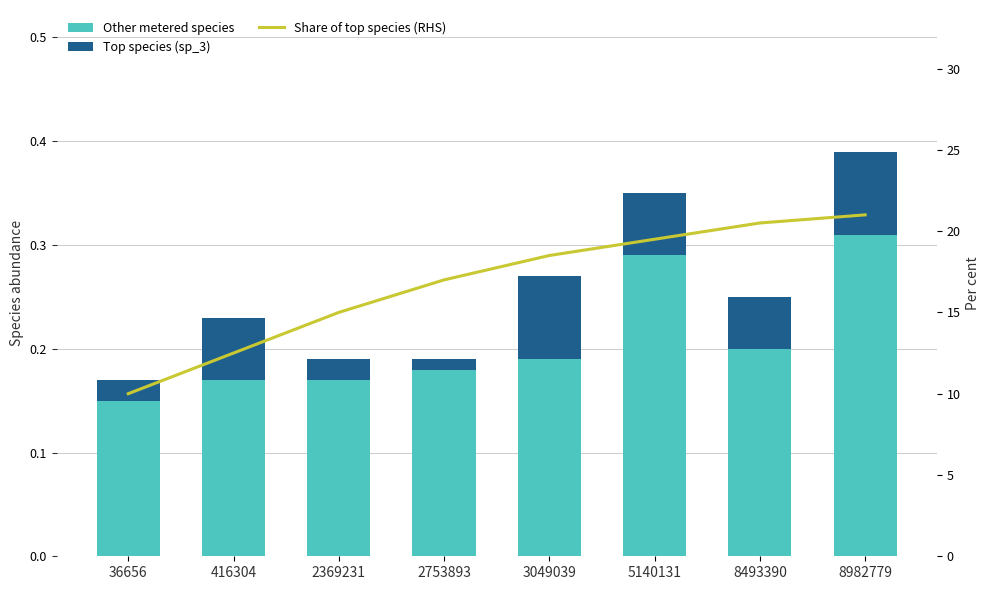

Which category has the lowest value in the Other metered species series?

36656